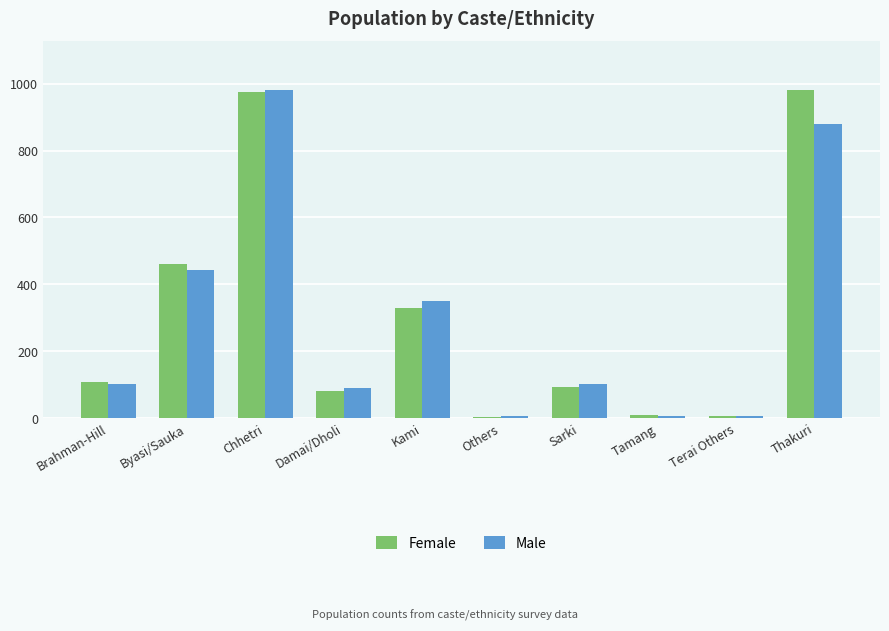

The Female series shows 107 at Brahman-Hill. True or false?

True